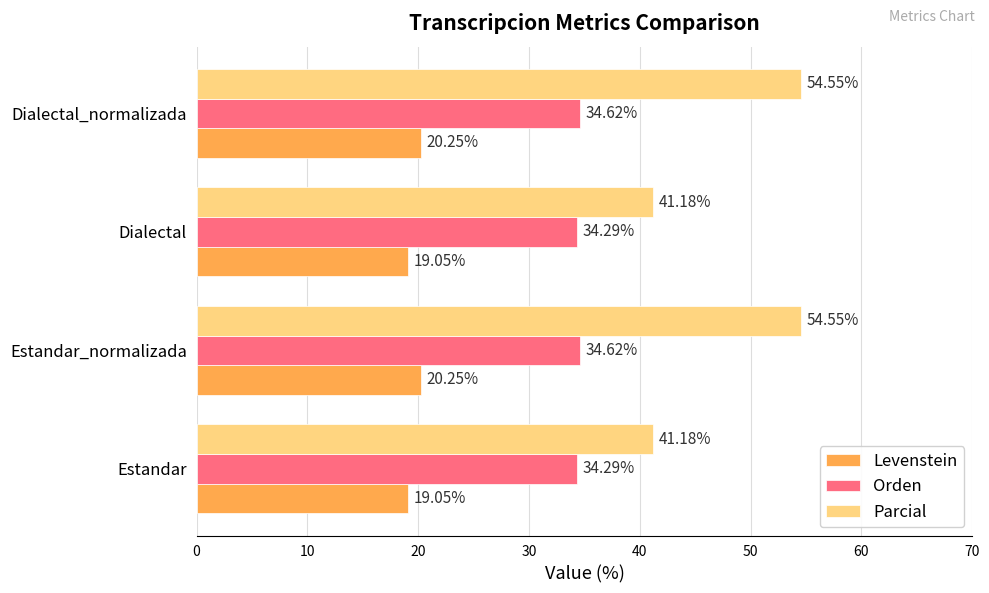

What is the minimum value shown in the chart?

19.0